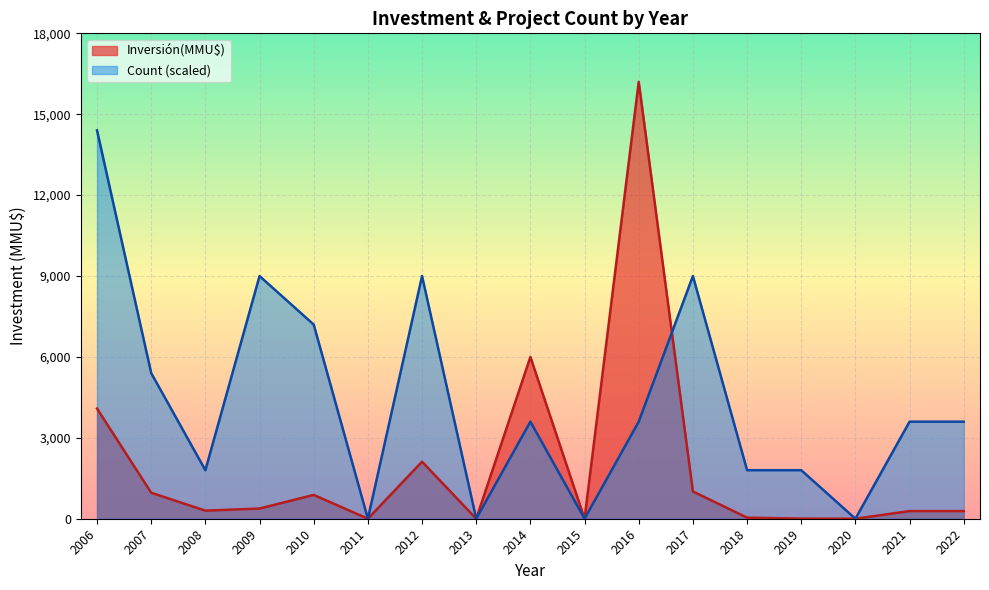

What are all the series names shown in the legend?

Inversión(MMU$), Count (scaled)